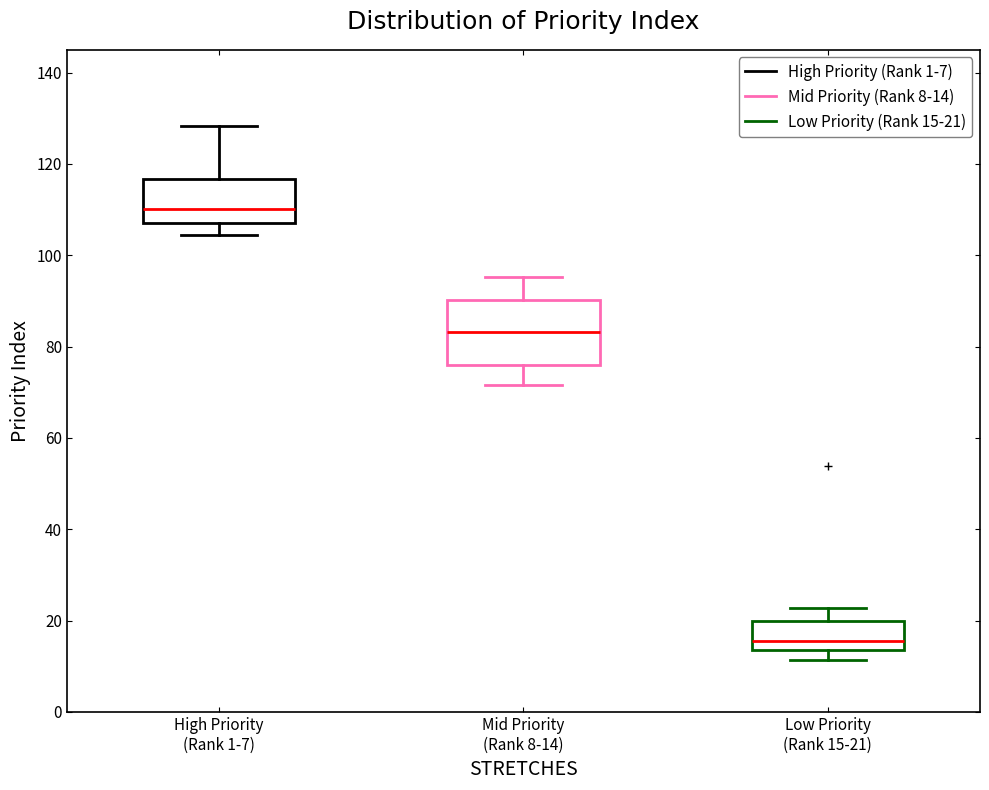

Which box's median line is the lowest?

Low Priority (Rank 15-21)